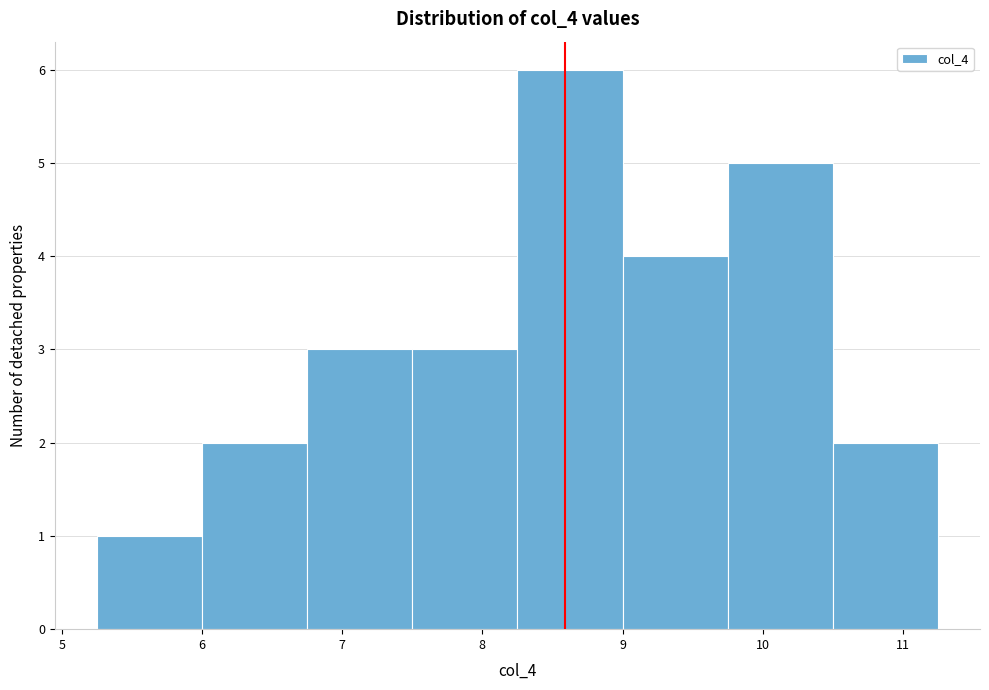

Reading left to right, list every bar in this chart as the range it spans on the x-axis followed by its height. Neither the bar edges nor the heights are printed on the chart, so give them approximately, as read against the axes.

5.25 to 6.00: 1
6.00 to 6.75: 2
6.75 to 7.50: 3
7.50 to 8.25: 3
8.25 to 9.00: 6
9.00 to 9.75: 4
9.75 to 10.50: 5
10.50 to 11.25: 2